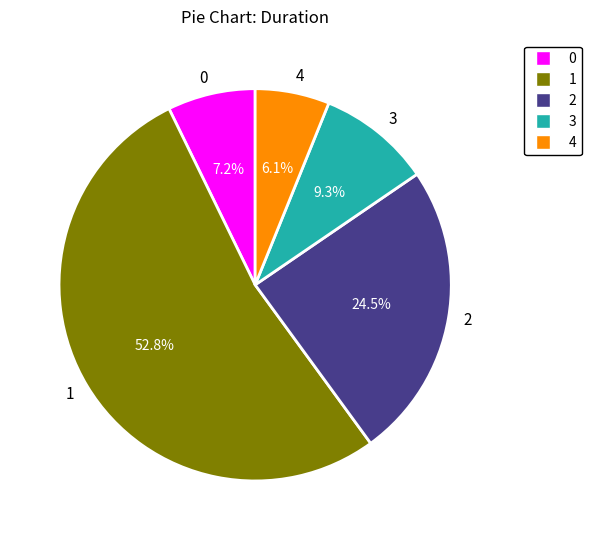

Does 4 account for over 50% of the chart?

No